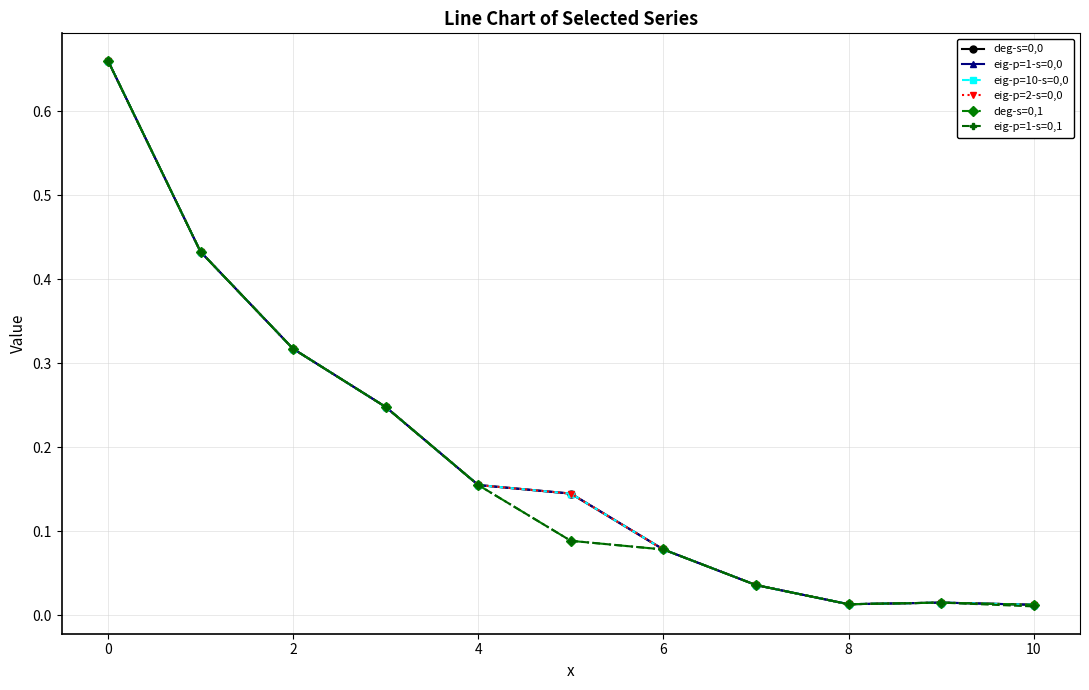

What is the label of the 2nd point from the right?

9